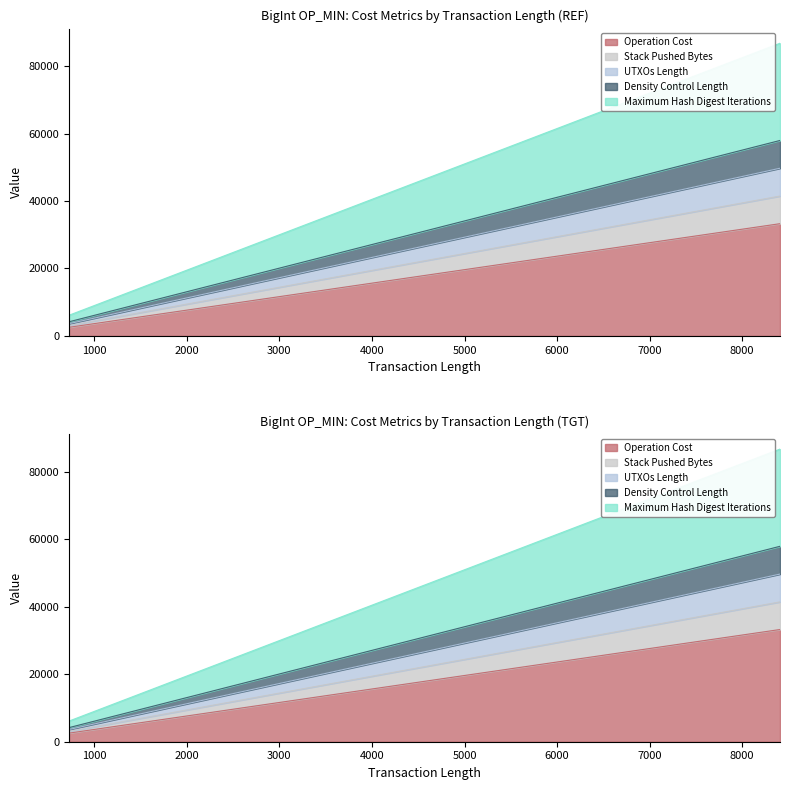

What is the sum of all UTXOs Length values?

52706